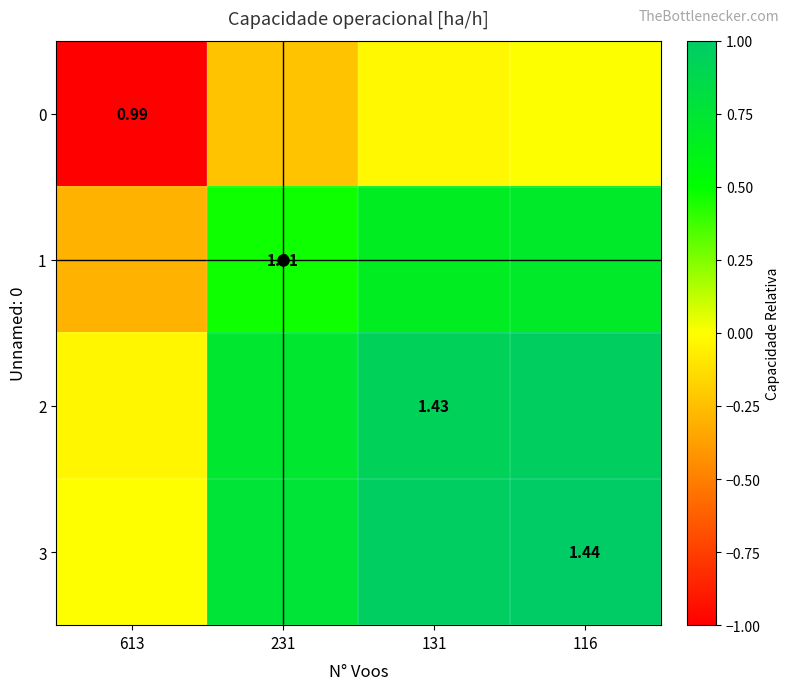

Where does the 3 series first go above 0?

231